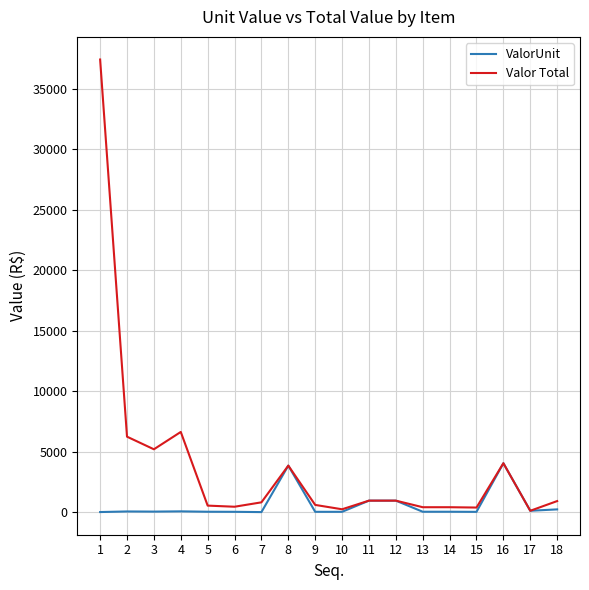

The value of Valor Total at 12 is 951.5. True or false?

True